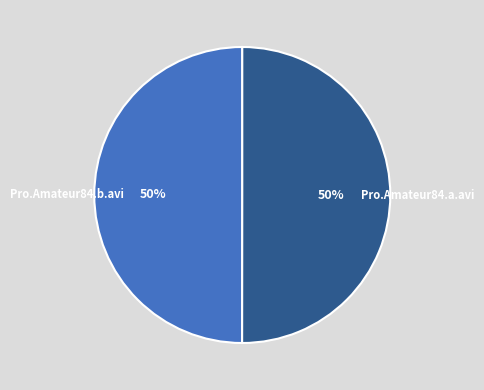

True or false: Pro.Amateur84.a.avi accounts for 50% of the total.

True